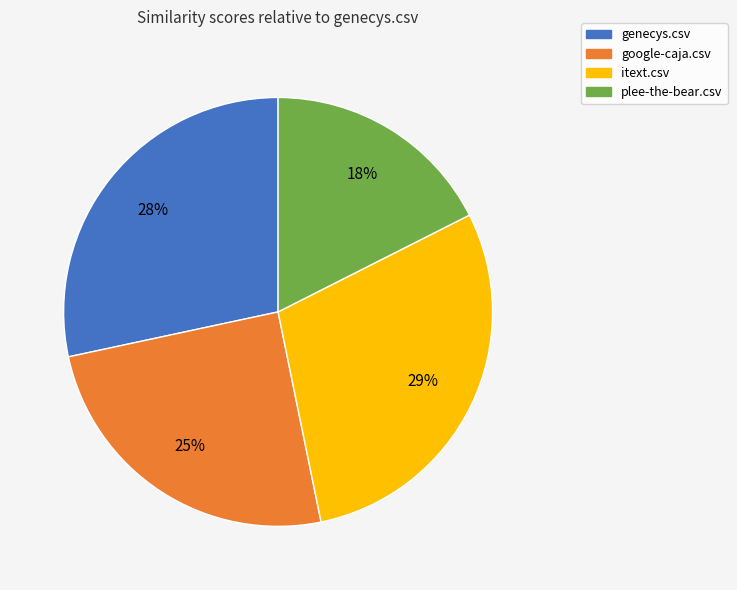

Which has a higher value, google-caja.csv or genecys.csv?

genecys.csv